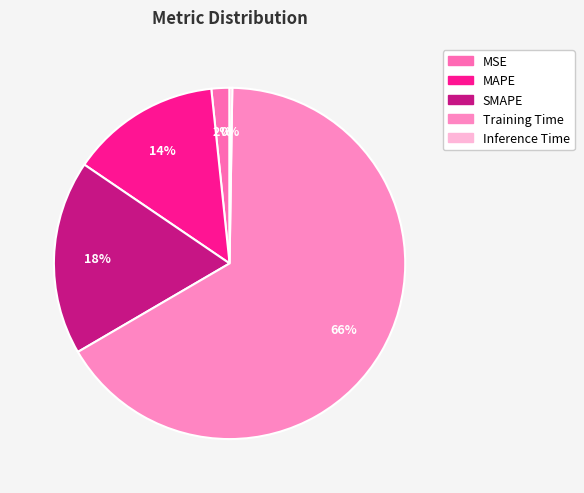

To the nearest percent, what is the average slice percentage?

20%